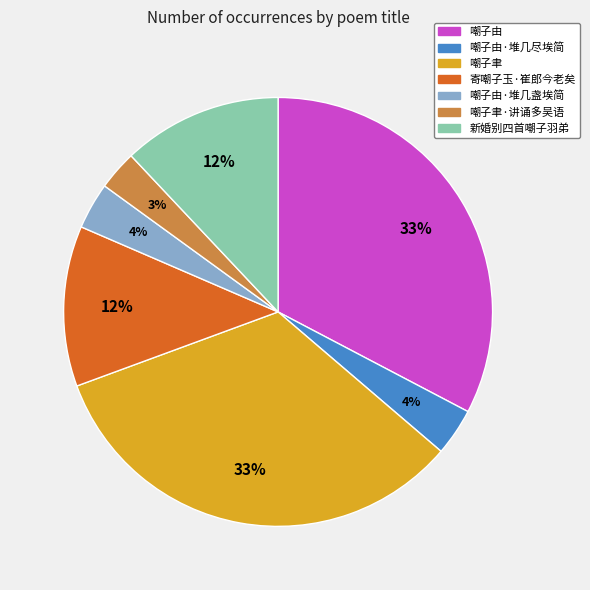

Between 寄嘲子玉·崔郎今老矣 and 嘲子聿·讲诵多吴语, which is larger?

寄嘲子玉·崔郎今老矣